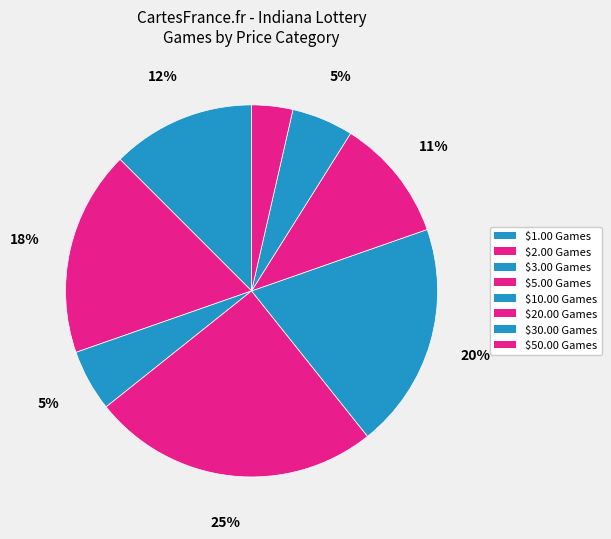

To the nearest percent, what is the average slice percentage?

12%